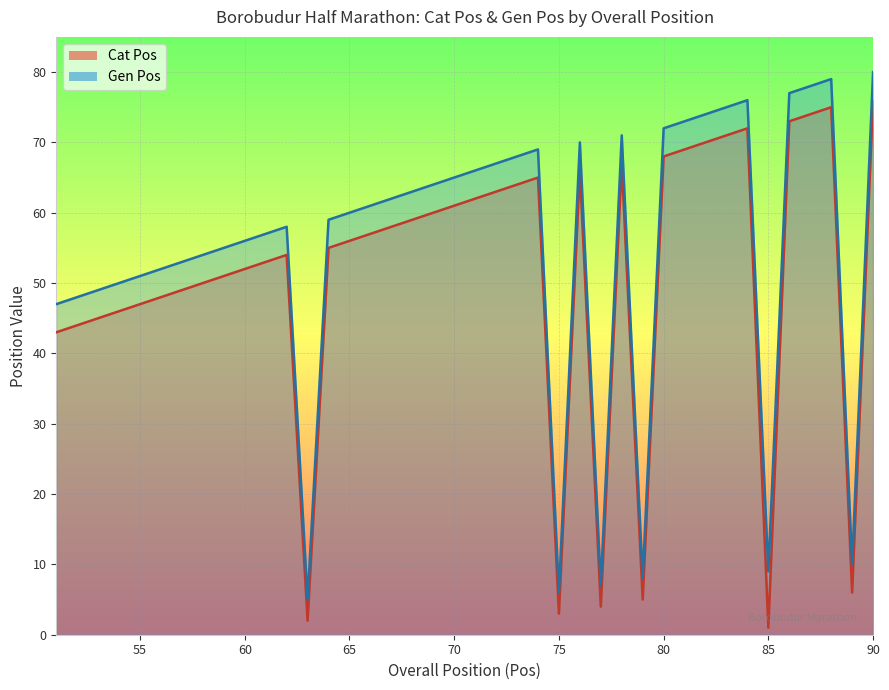

Reading left to right, transcribe all the data shown in this chart.

Cat Pos: 43	44	45	46	47	48	49	50	51	52	53	54	2	55	56	57	58	59	60	61	62	63	64	65	3	66	4	67	5	68	69	70	71	72	1	73	74	75	6	76
Gen Pos: 47	48	49	50	51	52	53	54	55	56	57	58	5	59	60	61	62	63	64	65	66	67	68	69	6	70	7	71	8	72	73	74	75	76	9	77	78	79	10	80